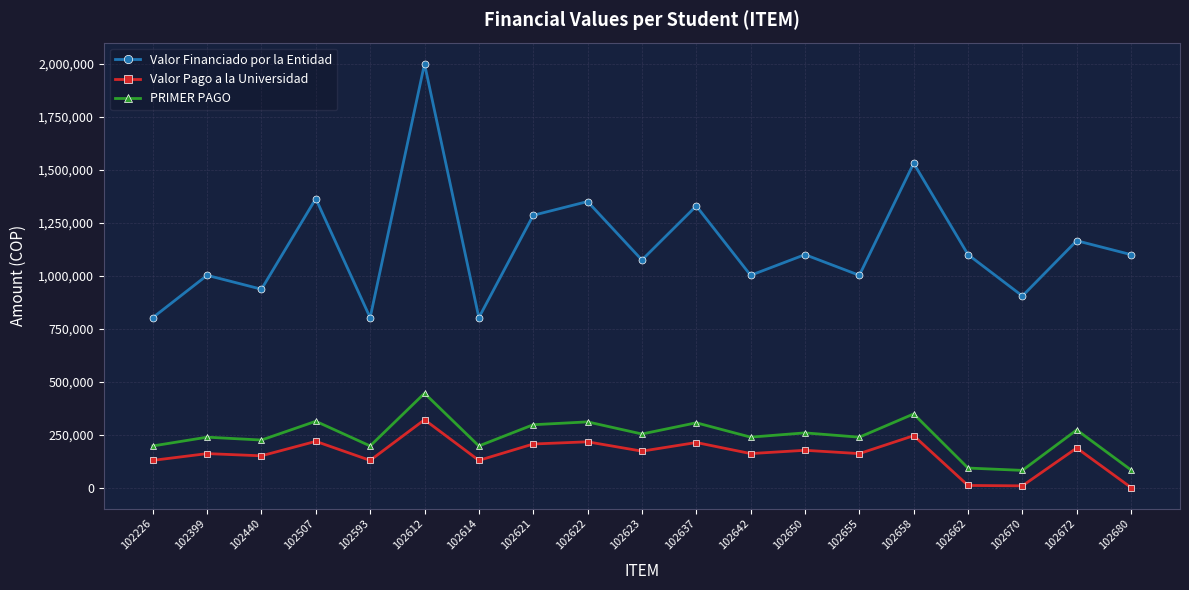

How many lines are shown in the chart?

3